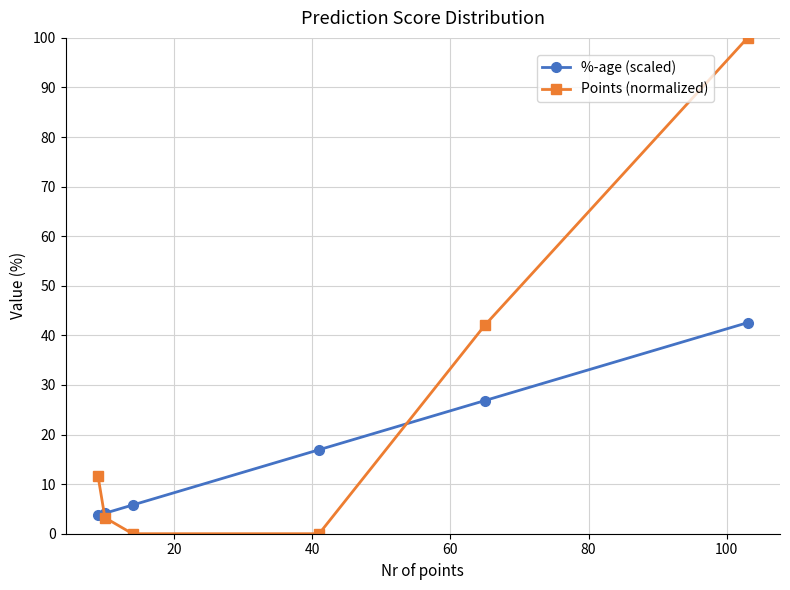

How many data points in Points (normalized) are above 11?

3